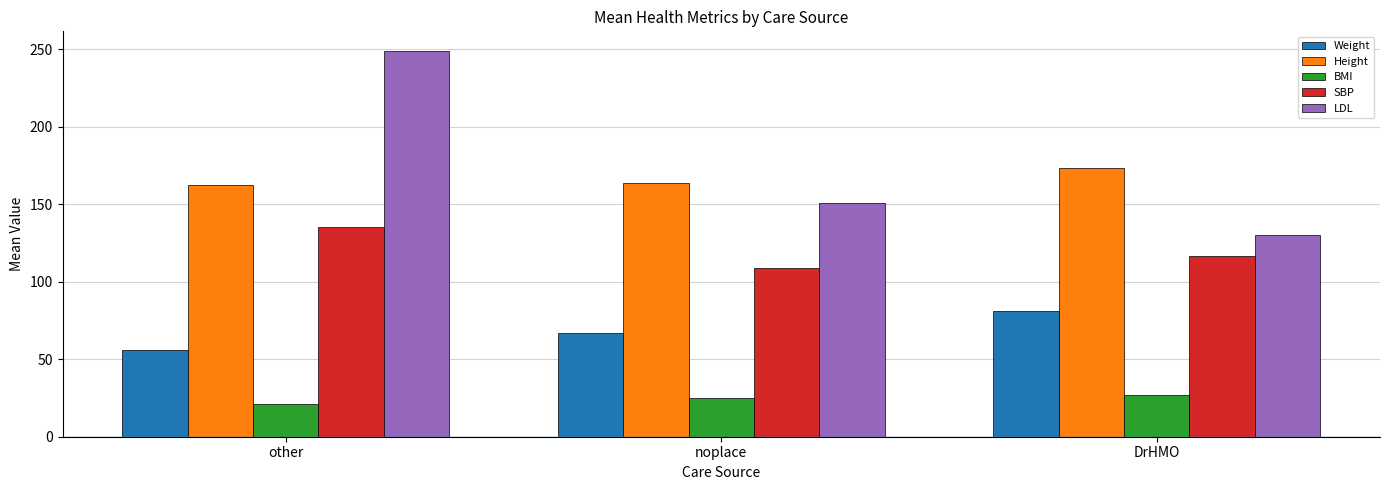

What is the maximum value shown in the chart?

249.0